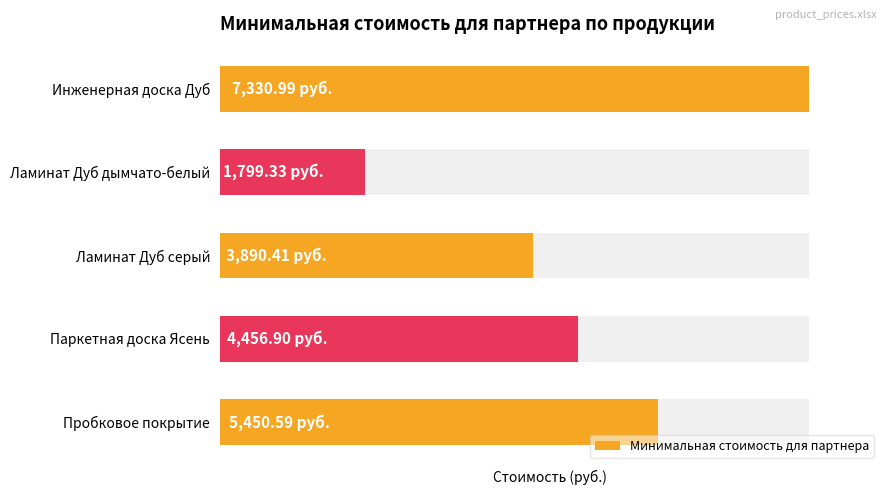

Does the chart contain stacked bars?

No